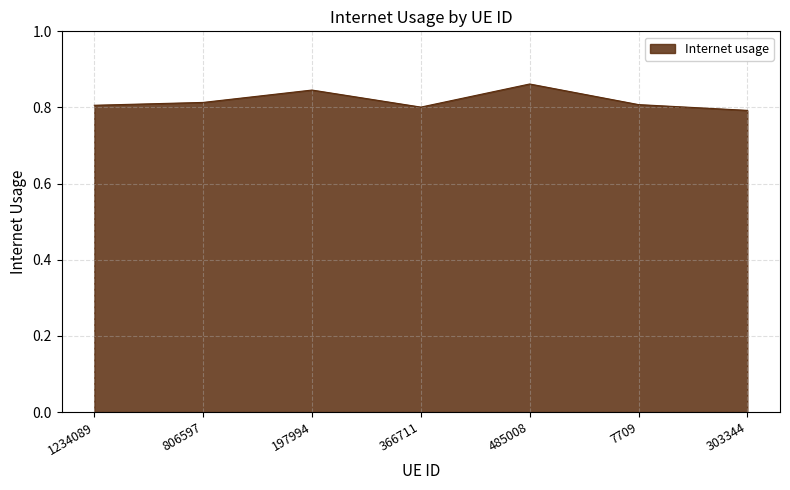

The value at 806597 is 1.3. True or false?

False